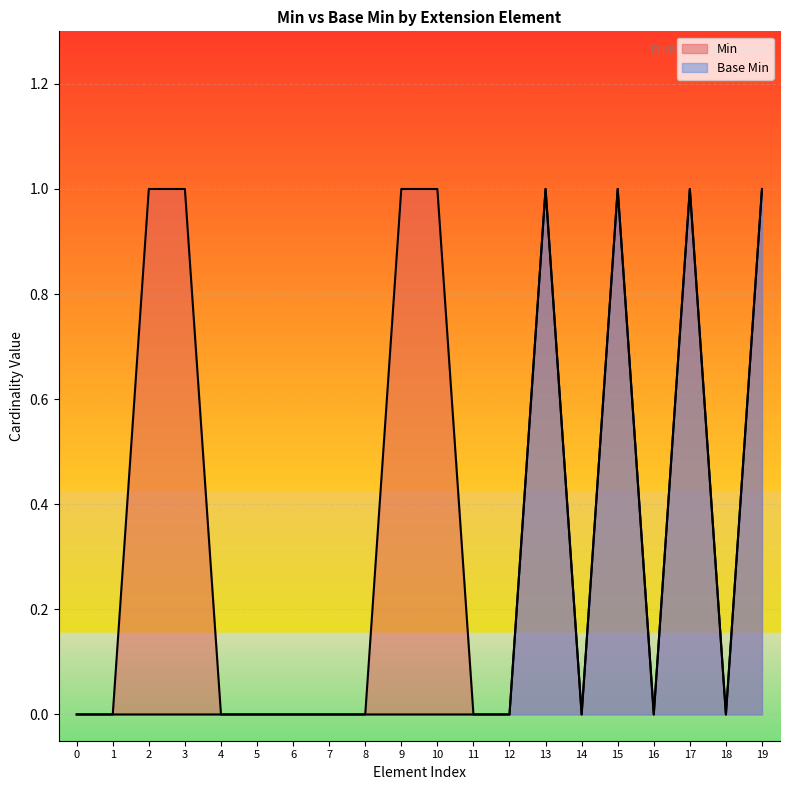

True or false: Min and Base Min cross at least once.

False